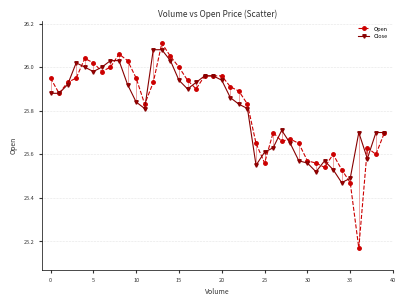

Which series has the largest range (max minus min)?

Open